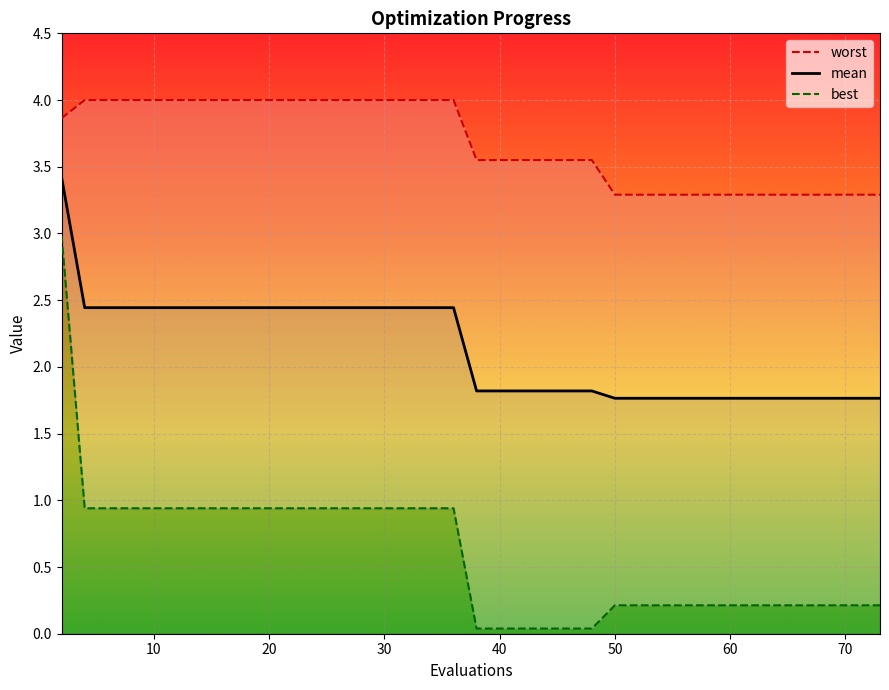

What is the maximum value for best?

3.0